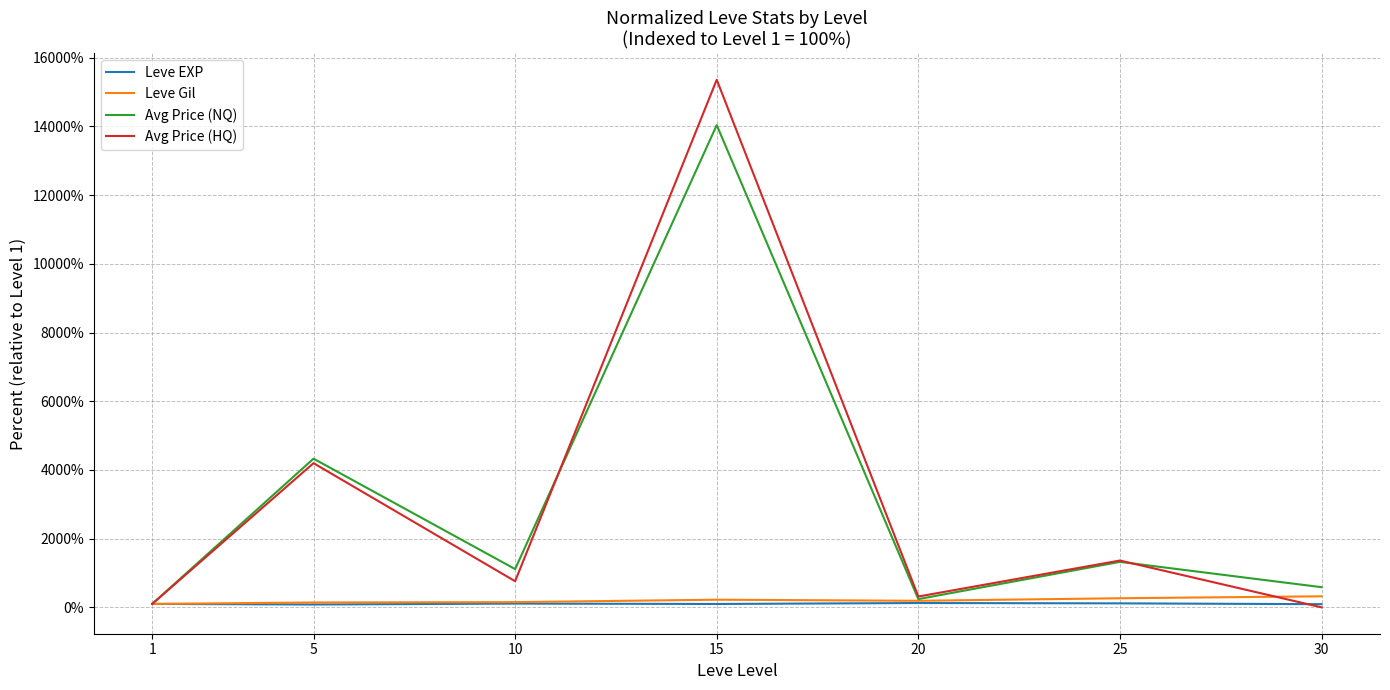

What is the greatest value displayed?

15357.7